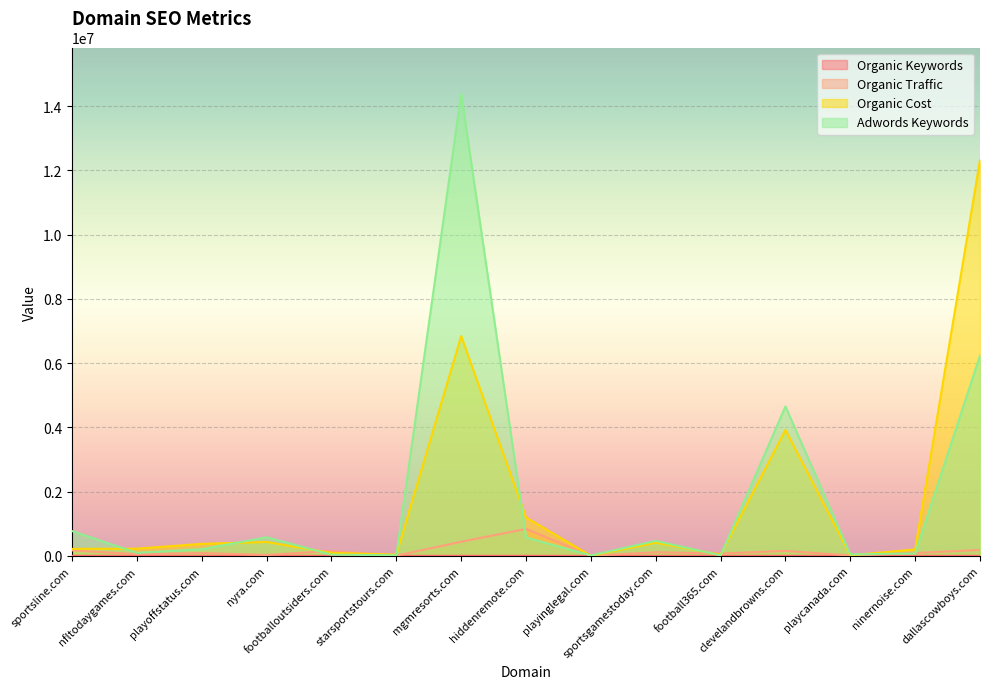

True or false: Organic Traffic and Organic Keywords intersect in this chart.

False